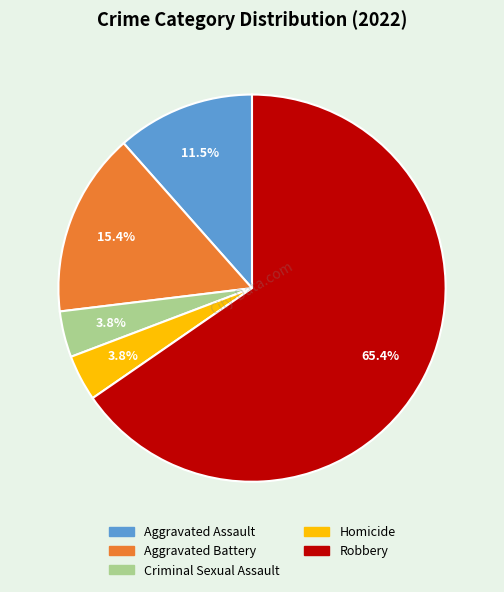

Which slice represents more than half of the pie?

Robbery